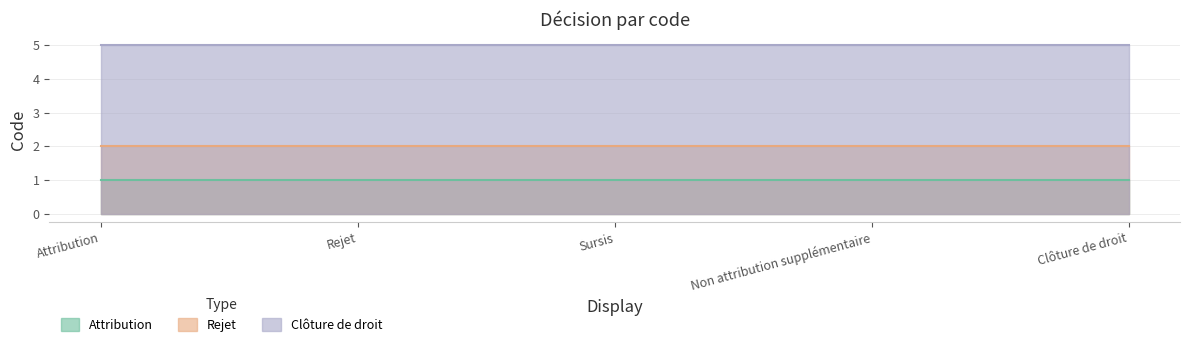

Where is Rejet nearest to the value 2?

Attribution